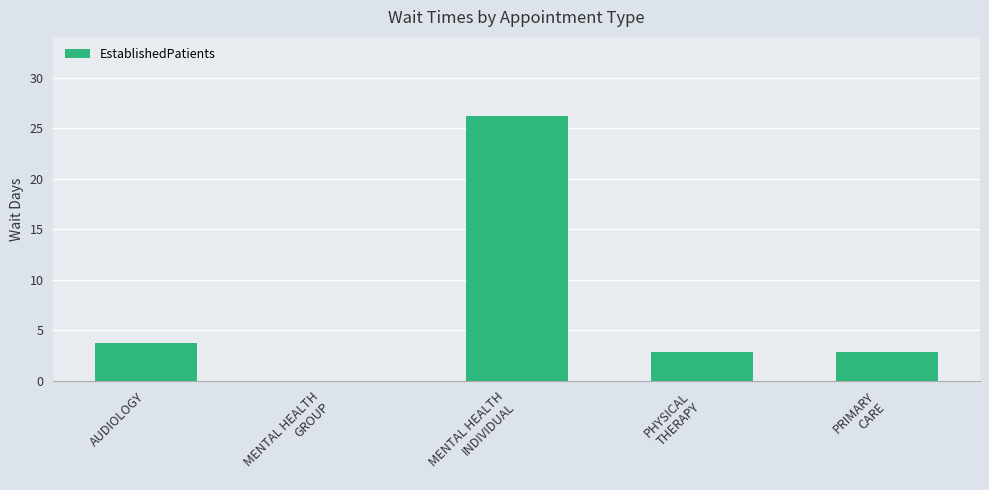

What is the average value?

7.1